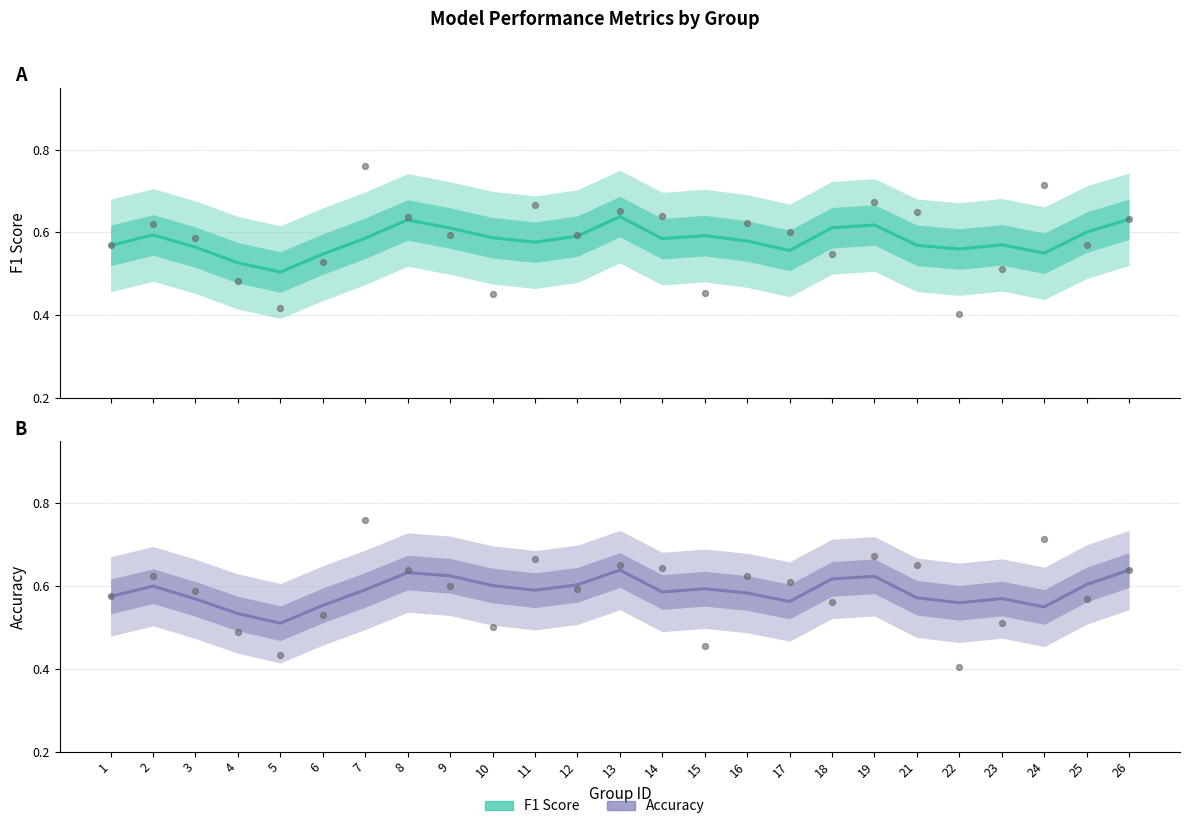

Which series has the largest Y range (max minus min)?

f1